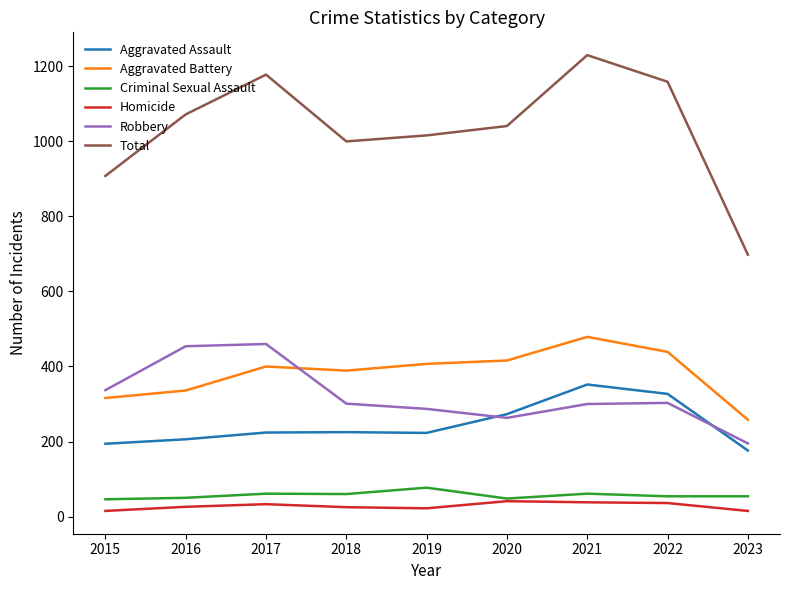

In Aggravated Battery, how many points are higher than both neighbors (excluding endpoints)?

2